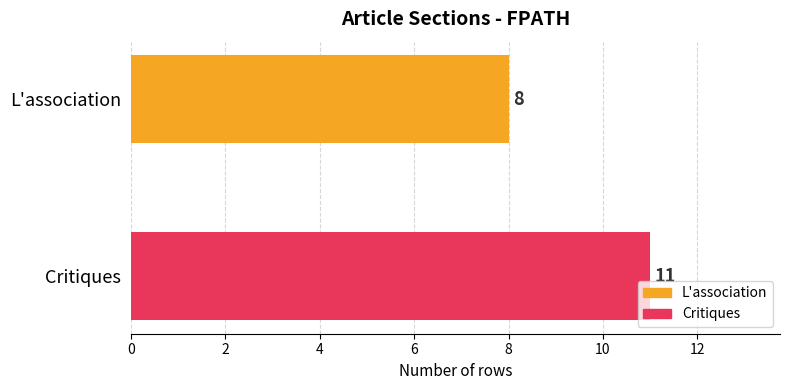

List the series in order of their overall mean, lowest first.

L'association, Critiques